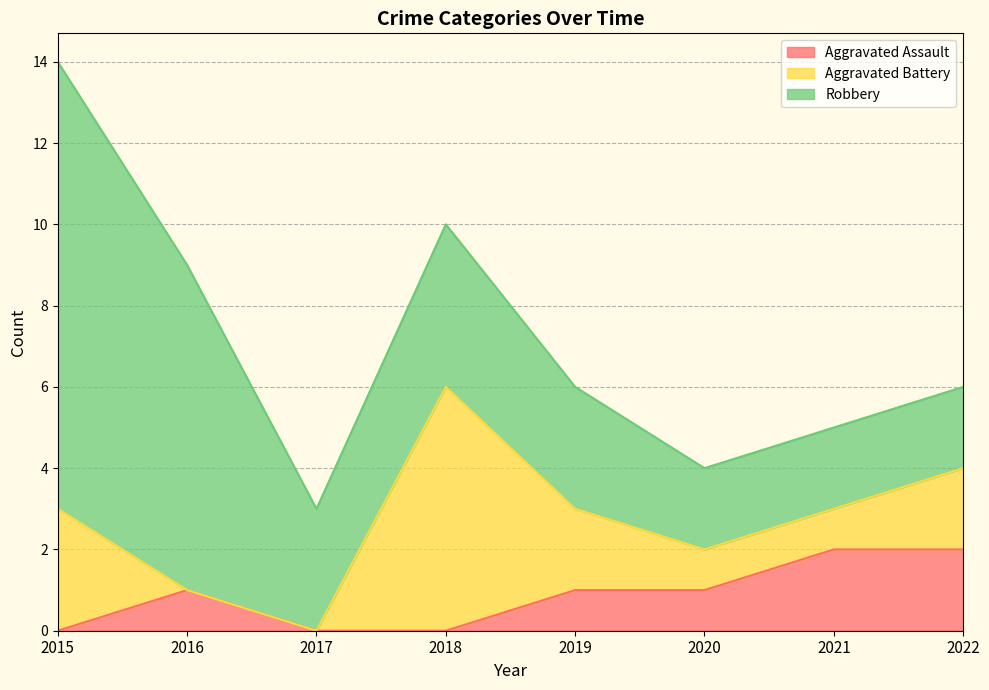

What is the maximum value for Aggravated Battery?

6